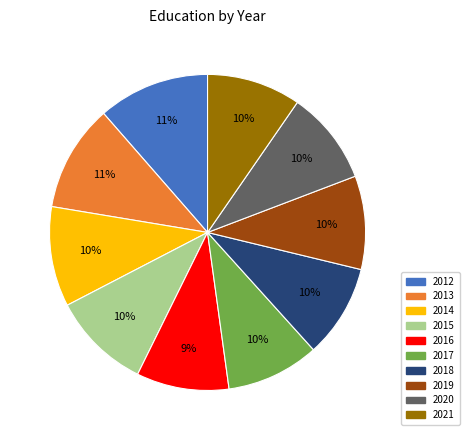

To the nearest percent, what is the difference between the largest and smallest slice percentages?

2%